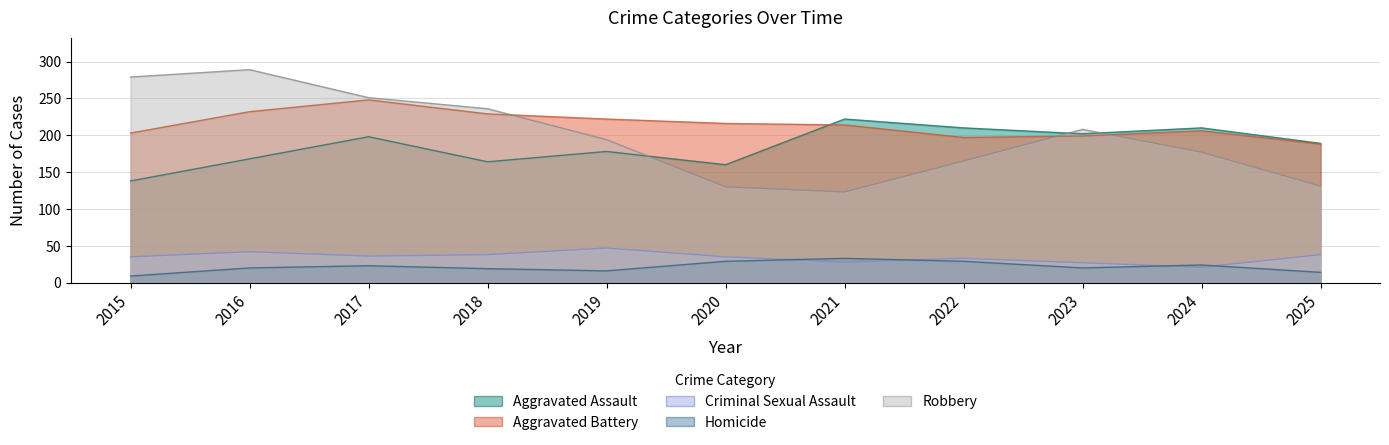

At which category is the sum across all series the highest?

2017